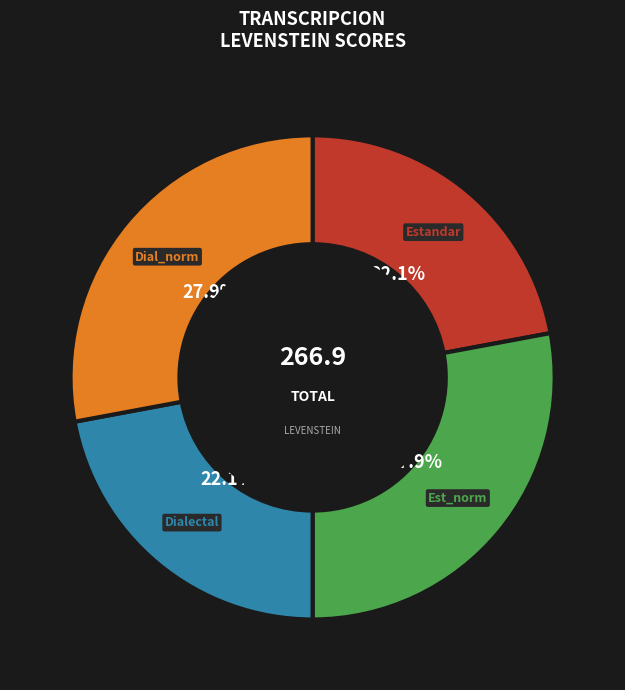

Does any single category account for the majority?

No